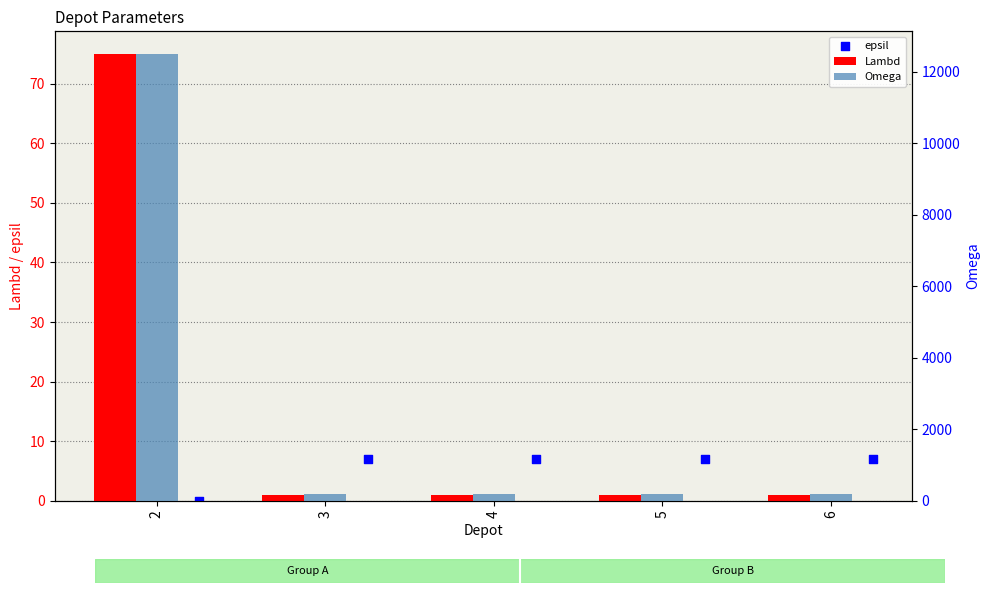

Is the value of epsil at 4 greater than the value of Omega at 4?

No